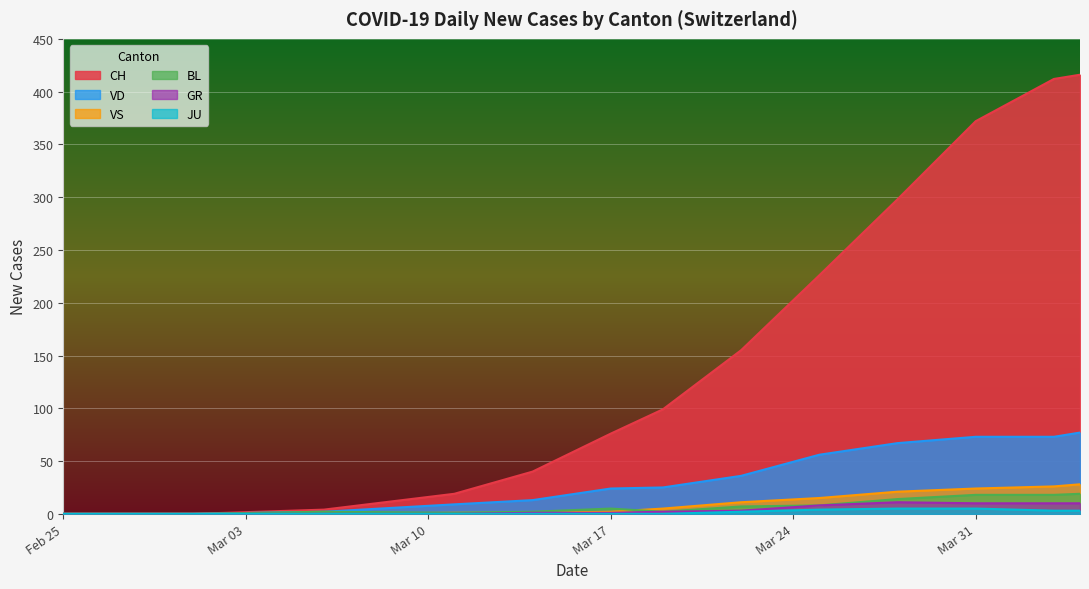

The value of VD at Feb 25 is 27. True or false?

False